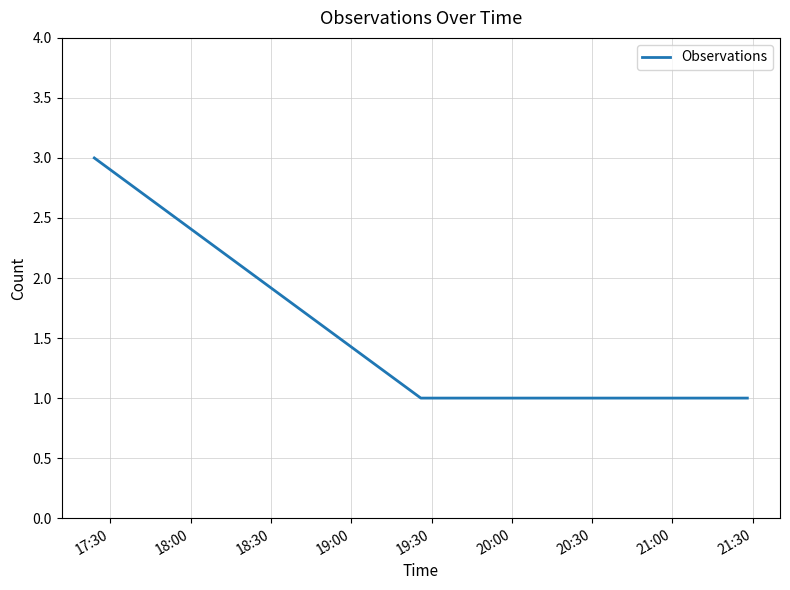

What is the greatest value displayed?

3